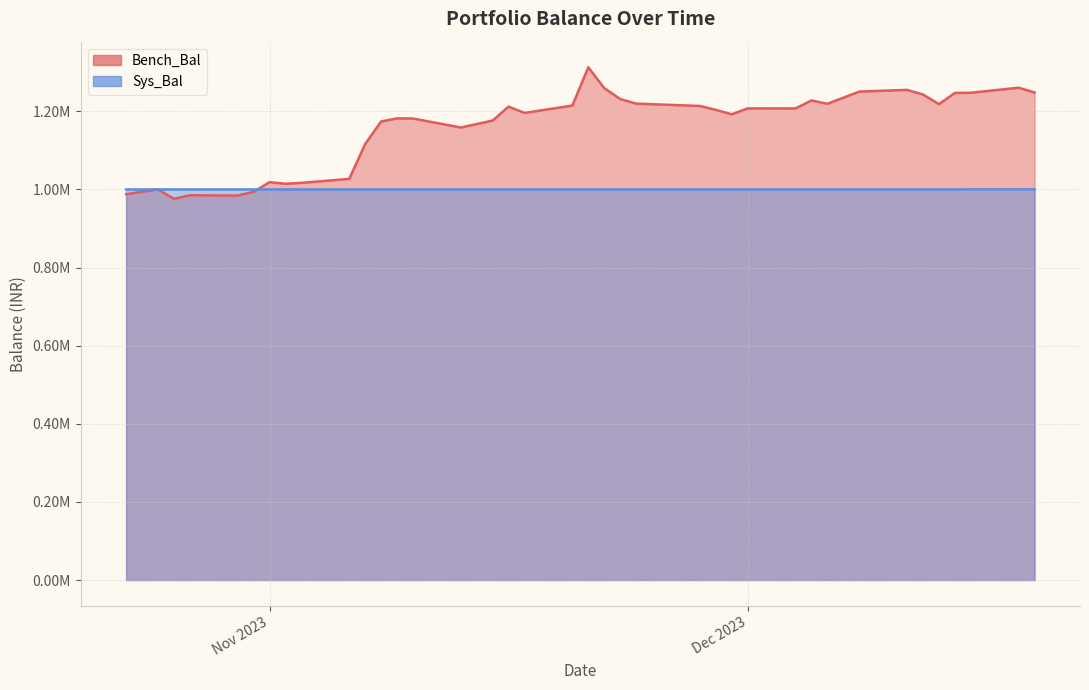

What is the difference between the highest and lowest values at 2023-10-23?

12109.9